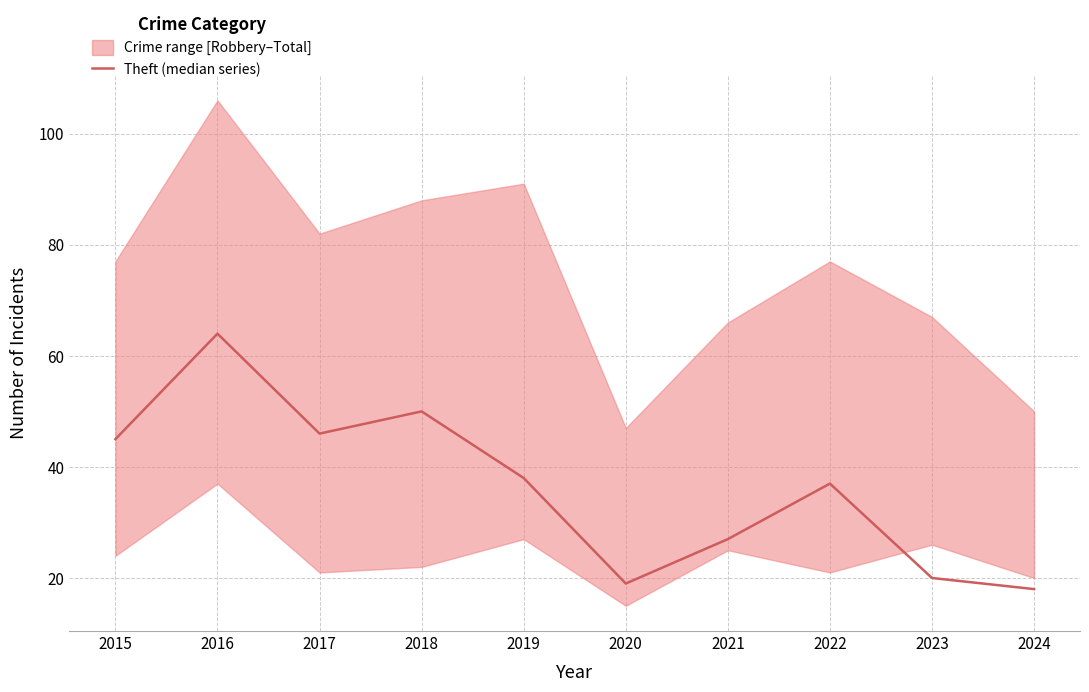

True or false: the data shows 27 at 2021.

True